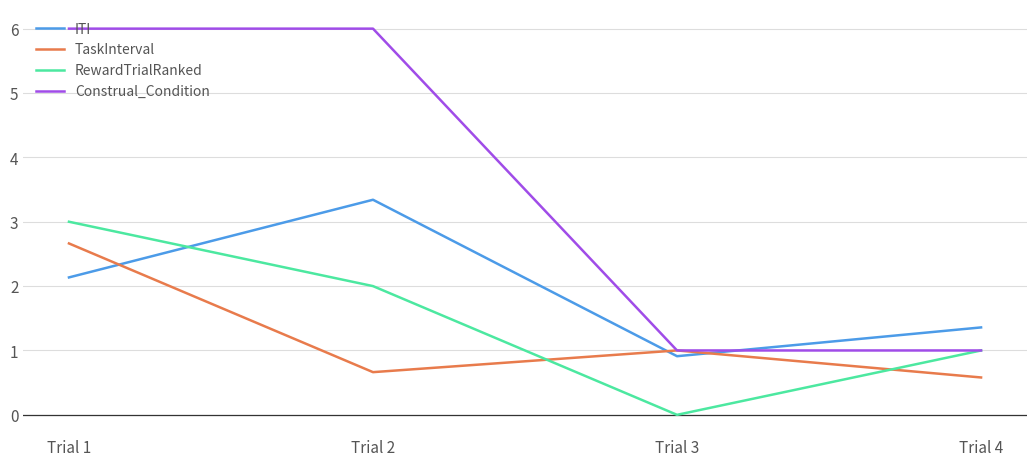

Which series has the widest spread of values?

Construal_Condition